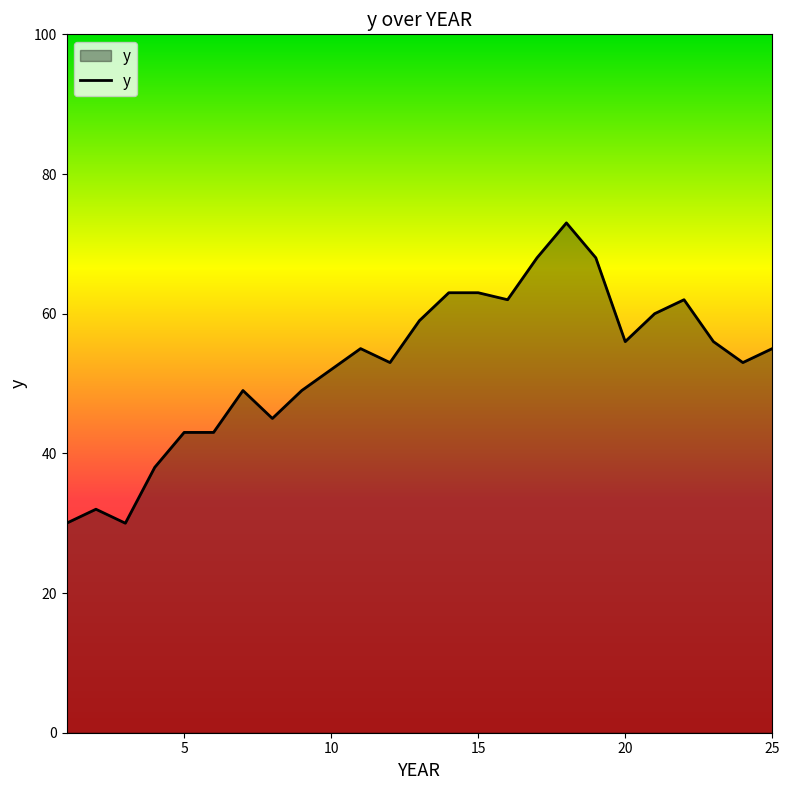

What is the average value?

53